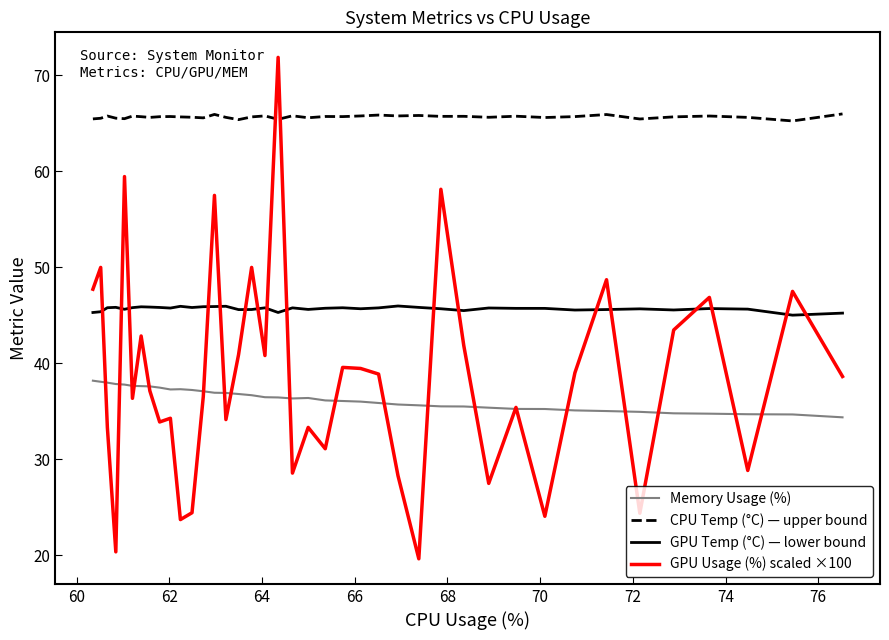

Which series has the widest spread of values?

GPU Usage (%) scaled ×100